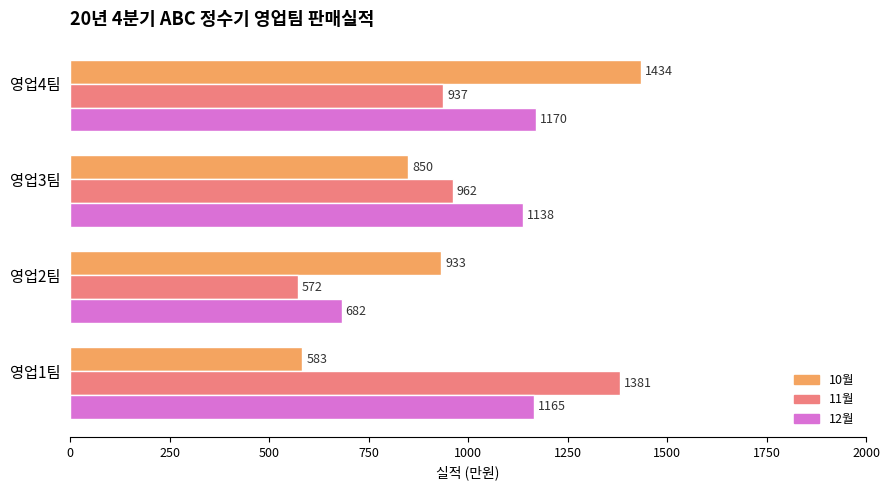

How many series are shown in this chart?

3